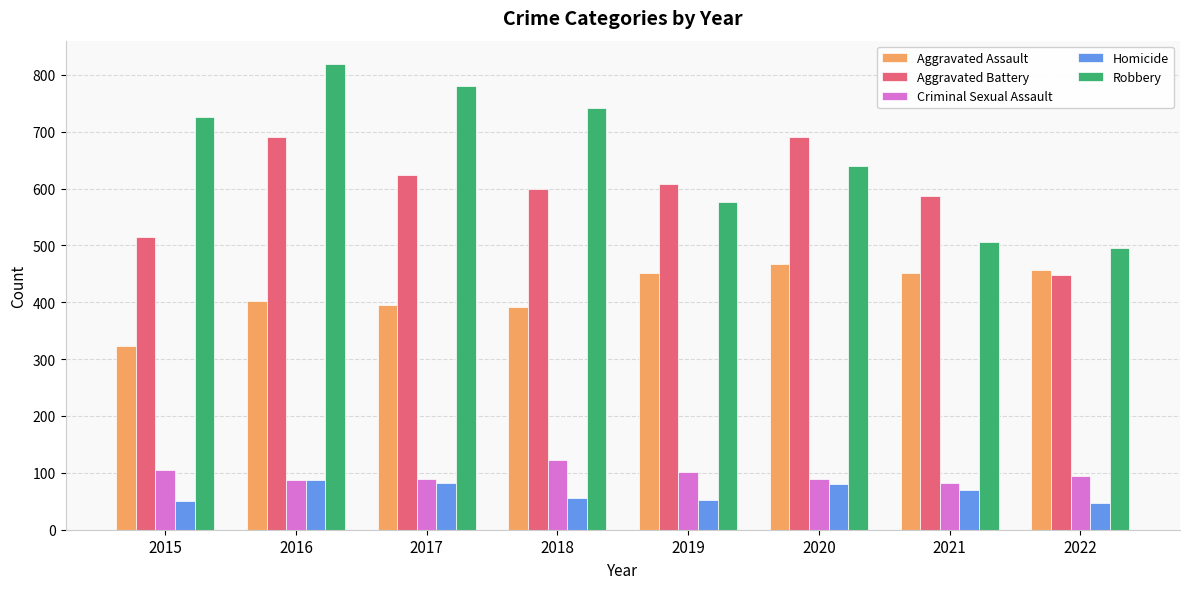

What is the minimum value for Robbery?

496